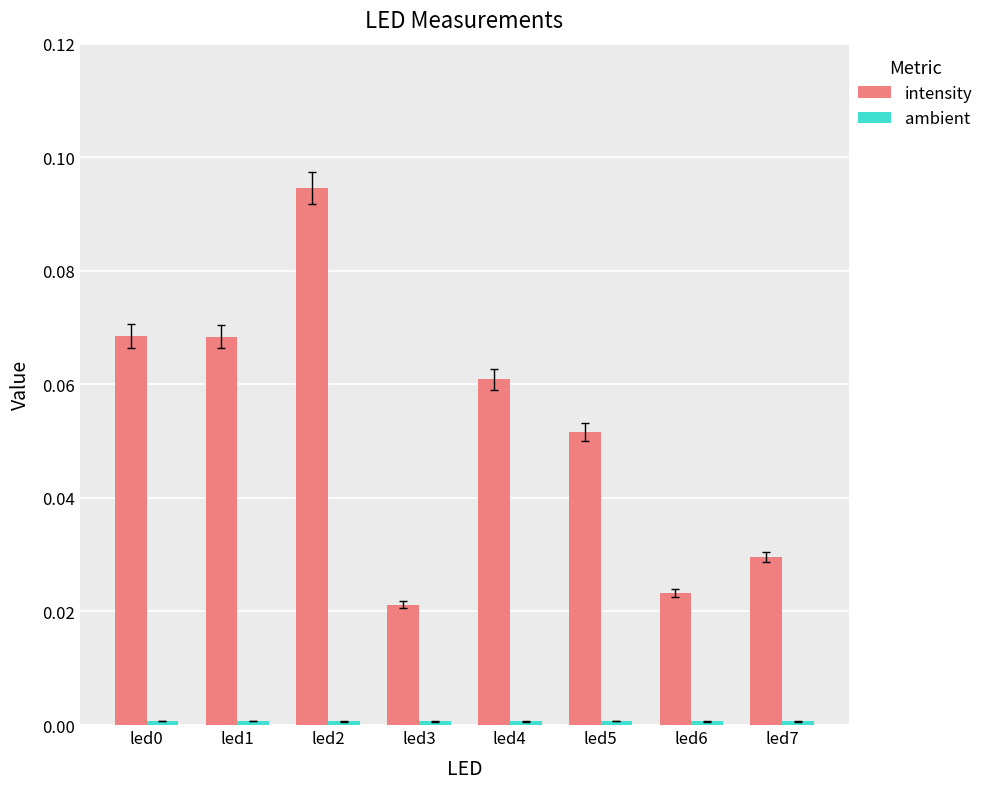

At which label does intensity reach its minimum?

led3